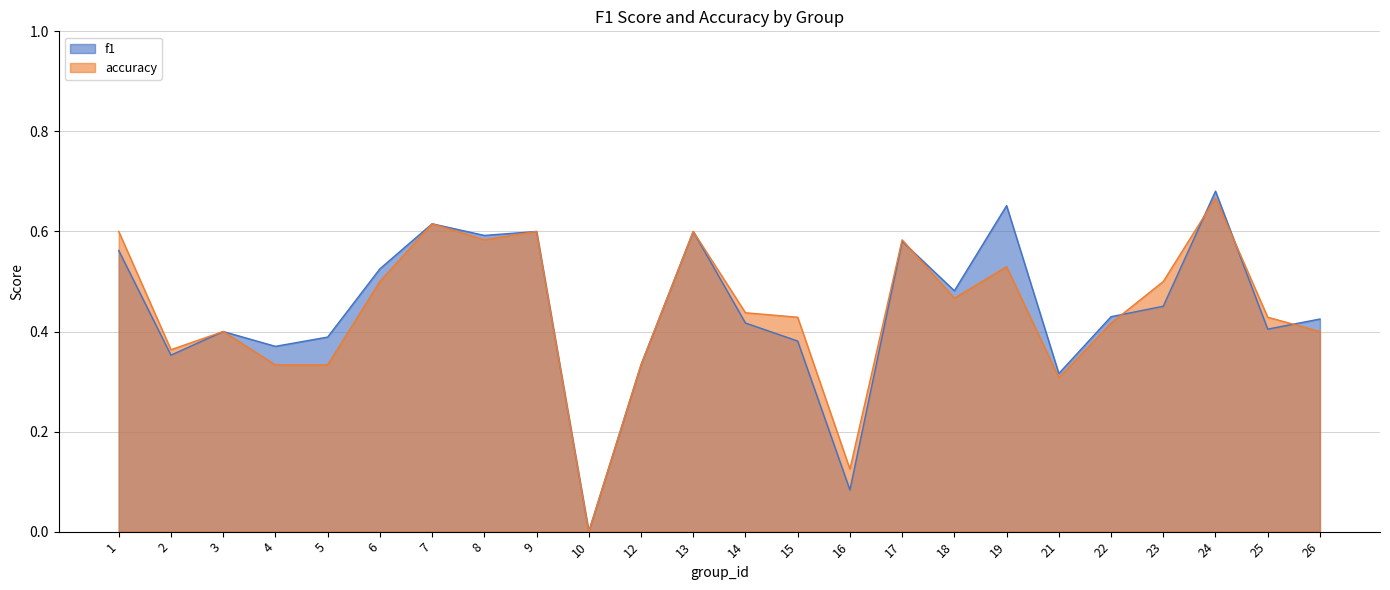

Which series has the largest total across all categories?

f1